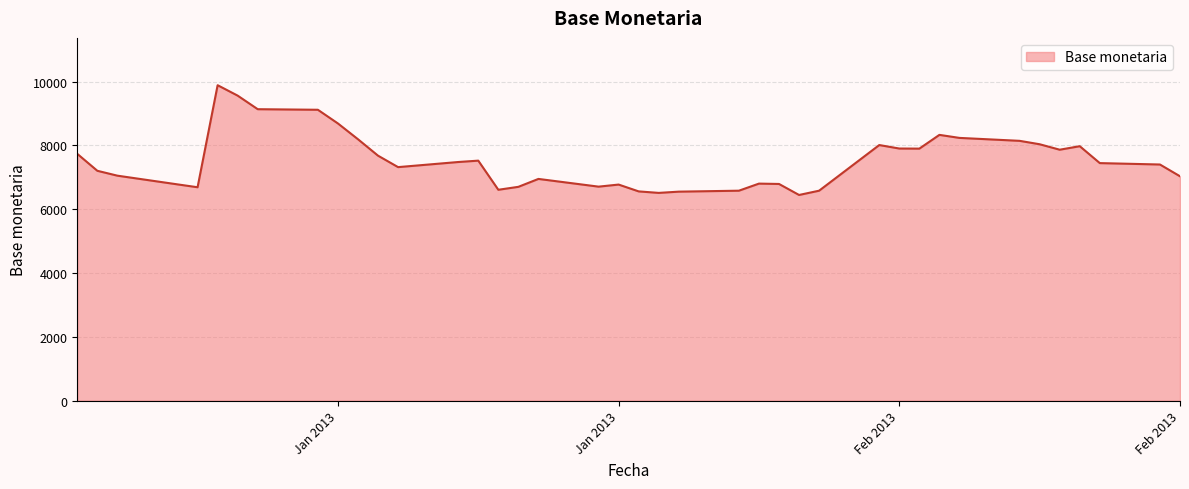

What is the difference between the maximum and minimum values?

3441